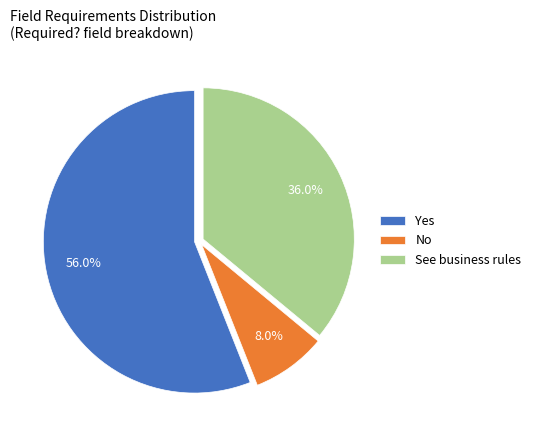

Does See business rules account for over 50% of the chart?

No